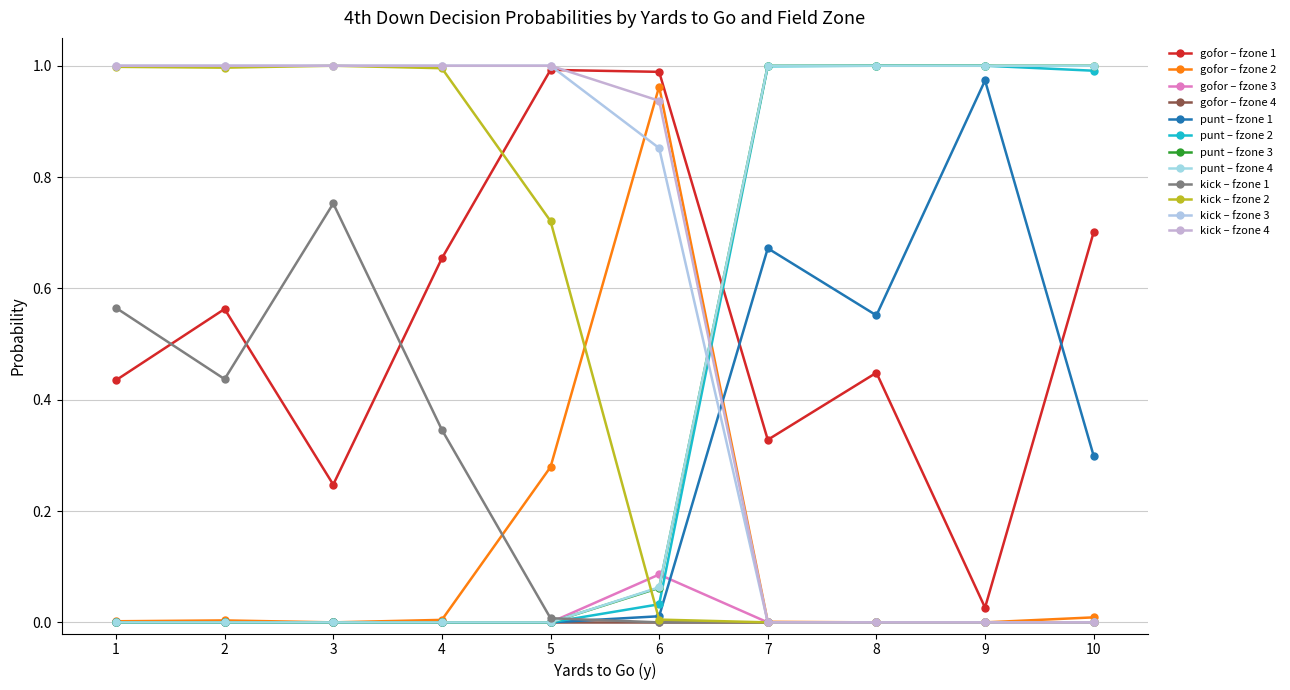

How many lines are shown in the chart?

12